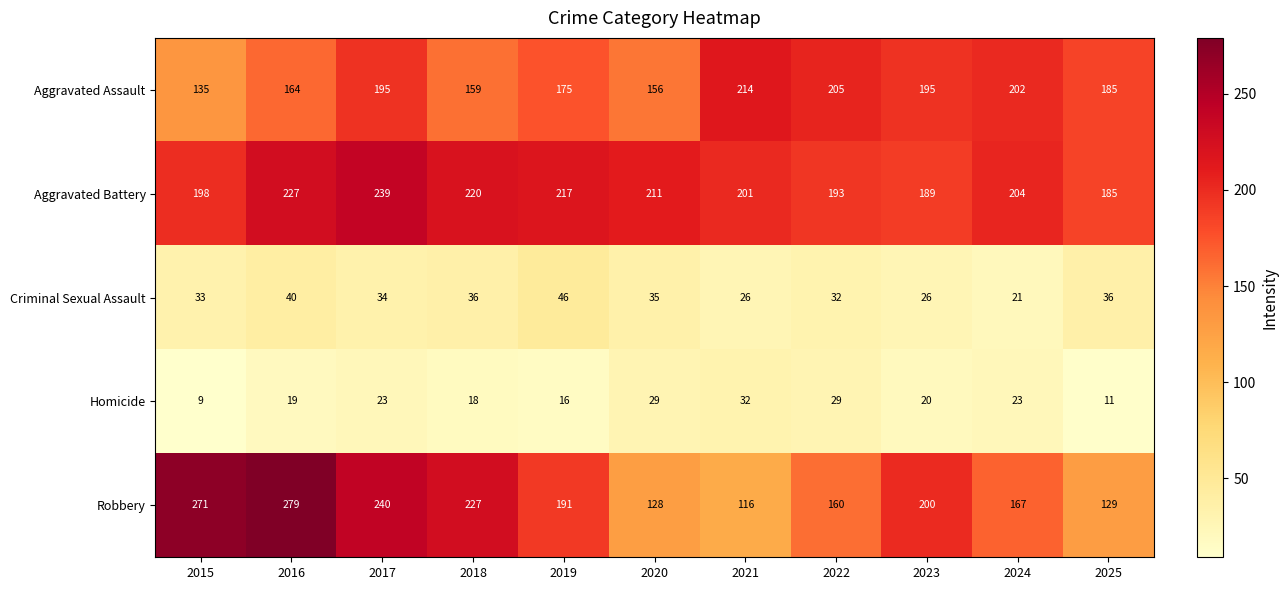

At which label does Aggravated Battery first exceed 204?

2016